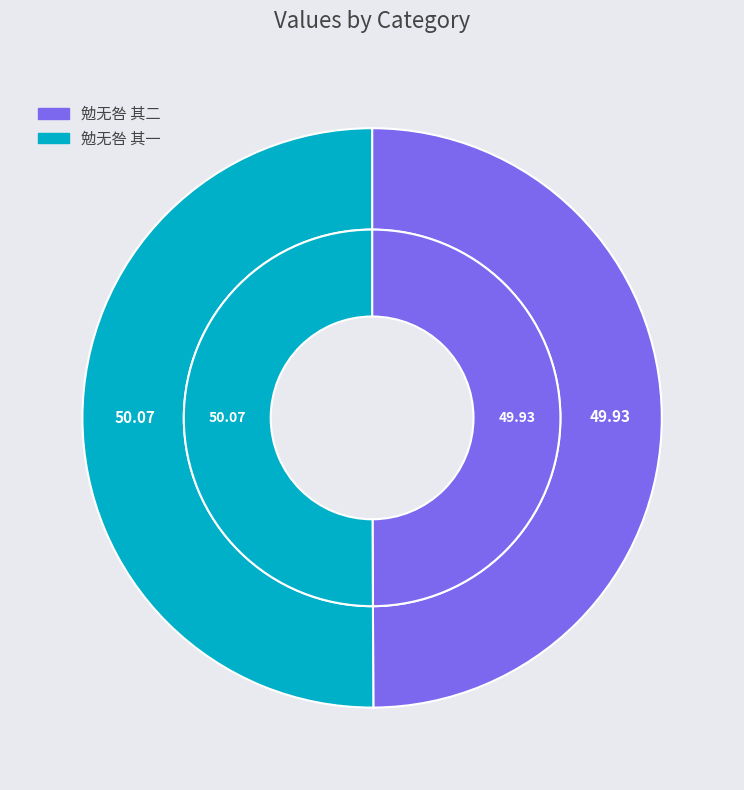

Does 勉无咎 其一 account for over 50% of the chart?

Yes